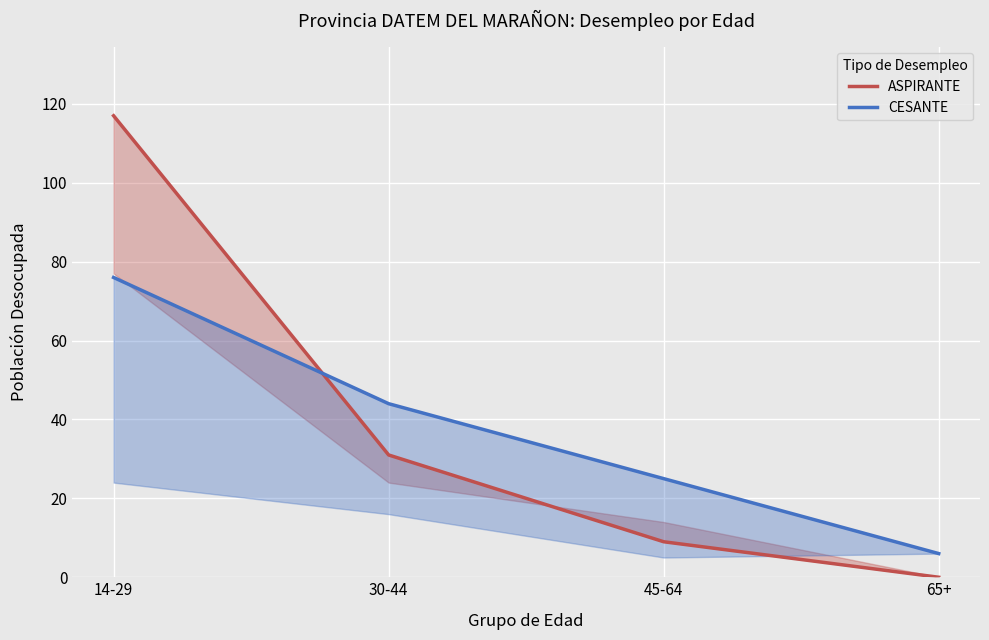

Between 65+ and 45-64, which is larger?

45-64